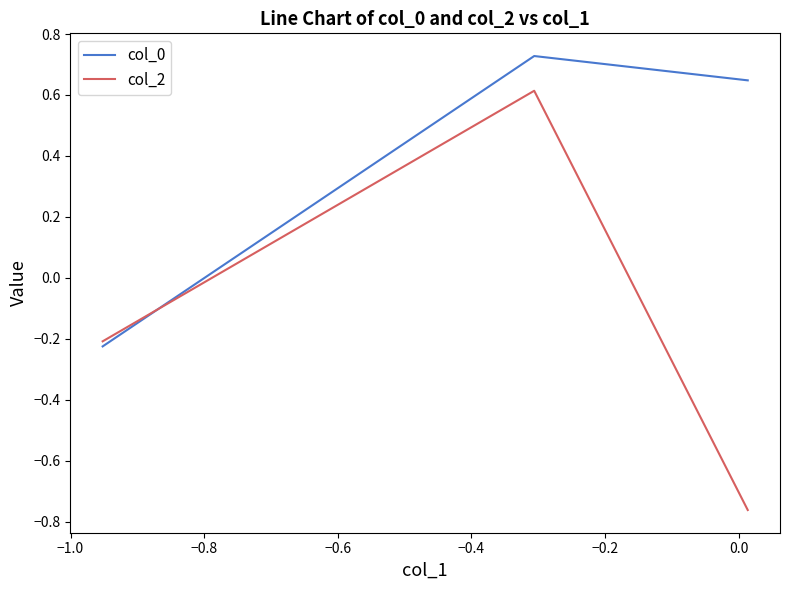

What is the sum of all col_2 values?

-0.4